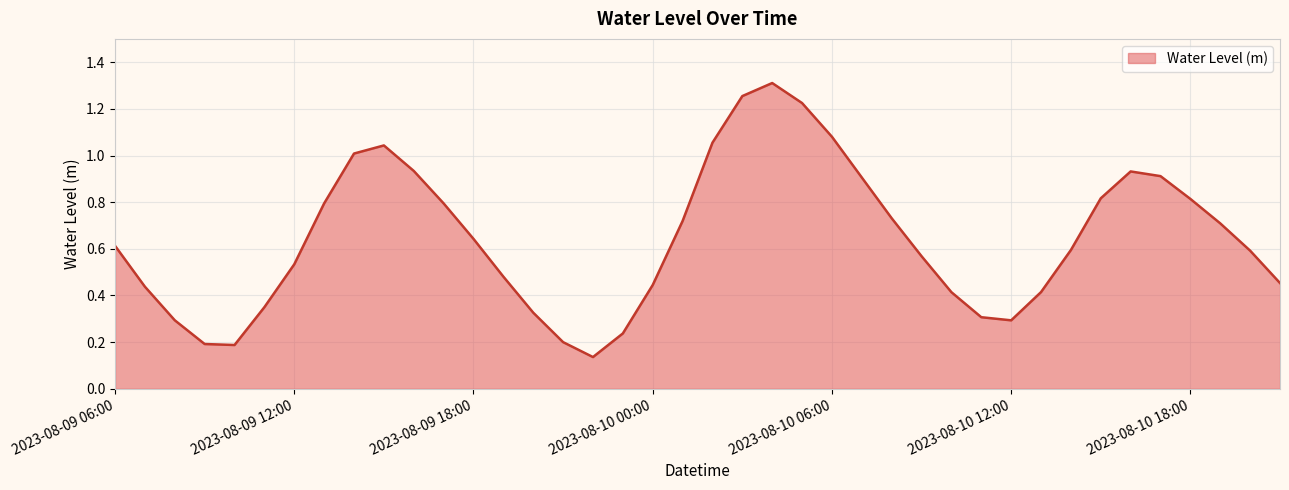

Reading left to right, what are all the values shown in this chart?

0.6	0.4	0.3	0.2	0.2	0.4	0.5	0.8	1.0	1.0	0.9	0.8	0.6	0.5	0.3	0.2	0.1	0.2	0.4	0.7	1.1	1.3	1.3	1.2	1.1	0.9	0.7	0.6	0.4	0.3	0.3	0.4	0.6	0.8	0.9	0.9	0.8	0.7	0.6	0.5